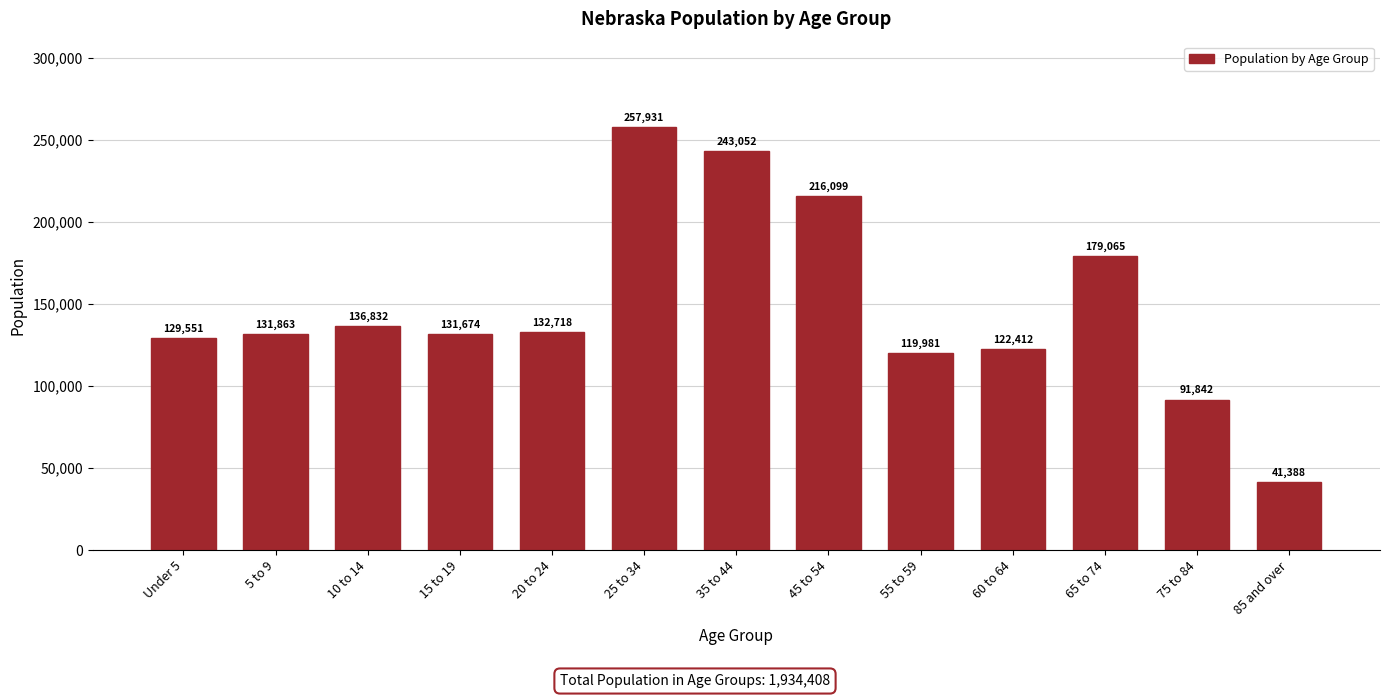

Reading left to right, list all the values displayed in this chart.

Under 5=129551	5 to 9=131863	10 to 14=136832	15 to 19=131674	20 to 24=132718	25 to 34=257931	35 to 44=243052	45 to 54=216099	55 to 59=119981	60 to 64=122412	65 to 74=179065	75 to 84=91842	85 and over=41388